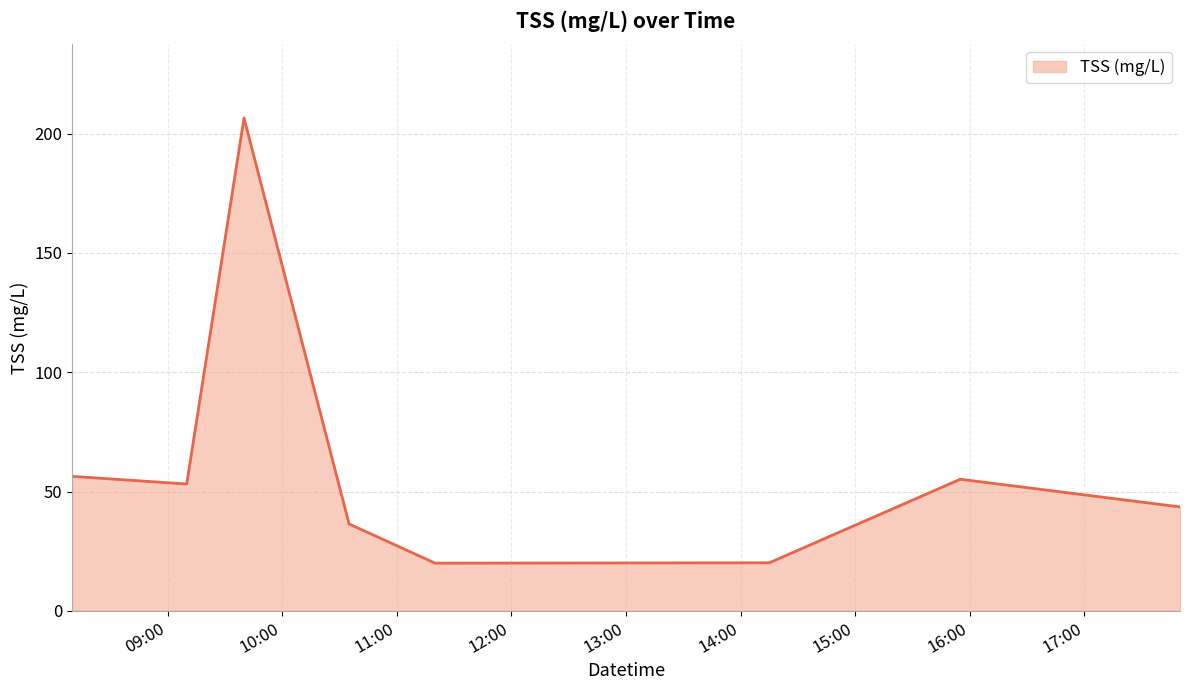

What is the greatest value displayed?

206.6